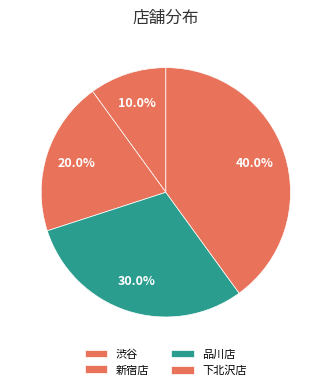

Is it true that 下北沢店 is 40% of the pie?

True